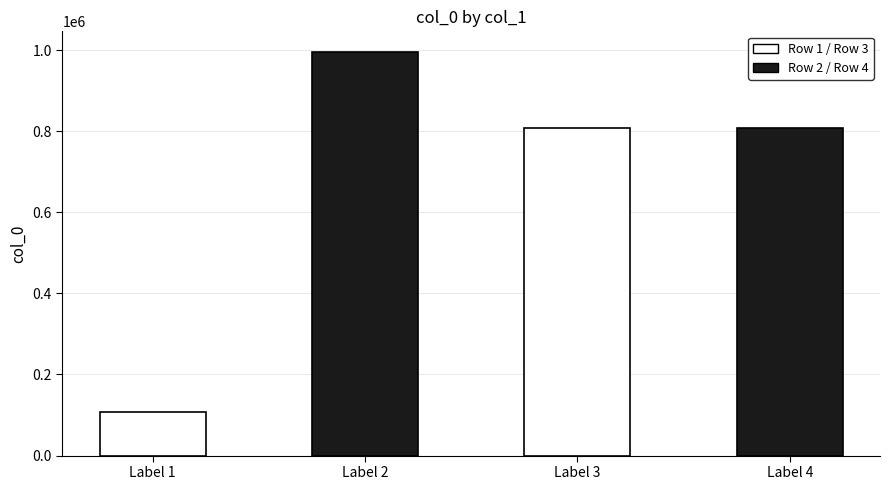

What is the average value?

680100